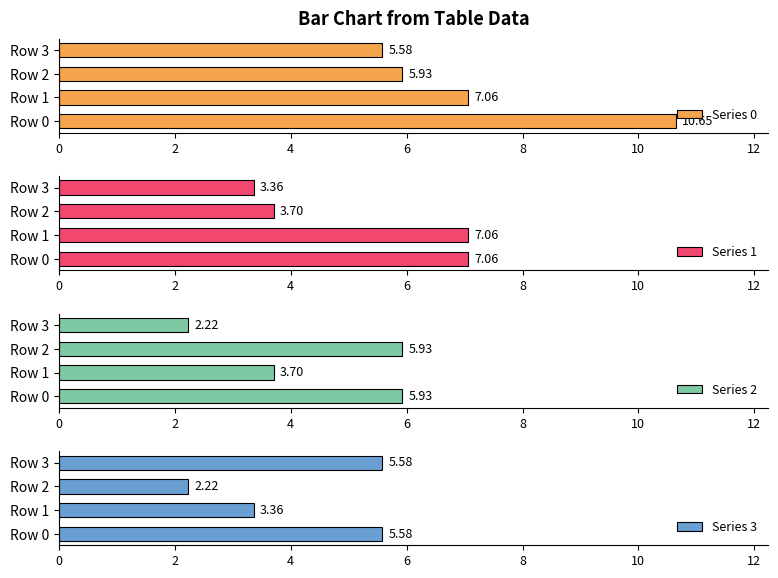

Which series has the largest total across all categories?

Series 0